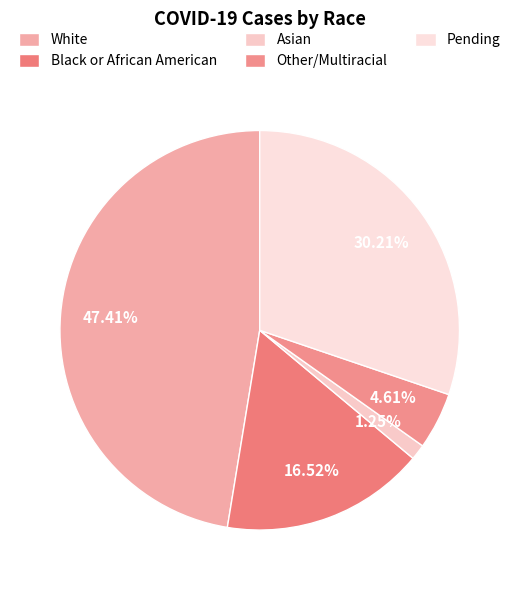

Combined, do Black or African American and Asian account for over 50%?

No